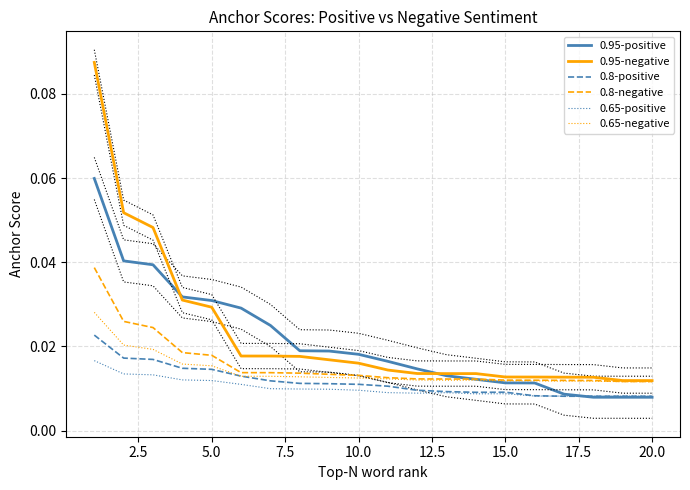

True or false: 0.95-negative and 0.8-positive intersect in this chart.

False